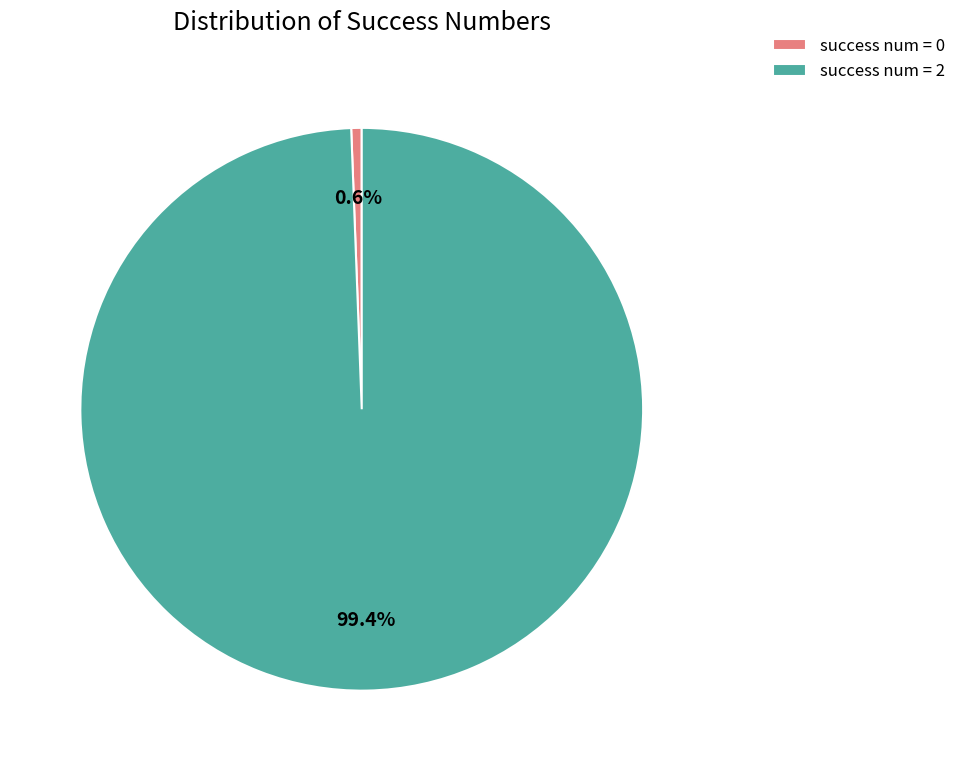

Is there any slice that represents more than half of the pie?

Yes